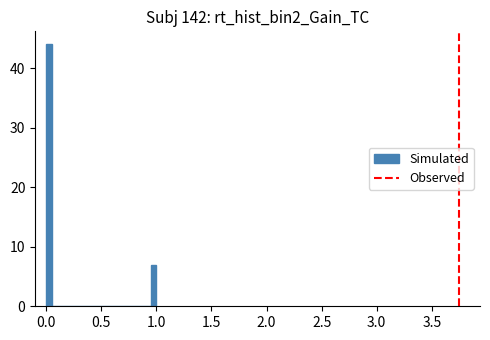

Around what value on the x-axis is the tallest bar? Give the approximate position of its centre, as read against the axis.

0.05